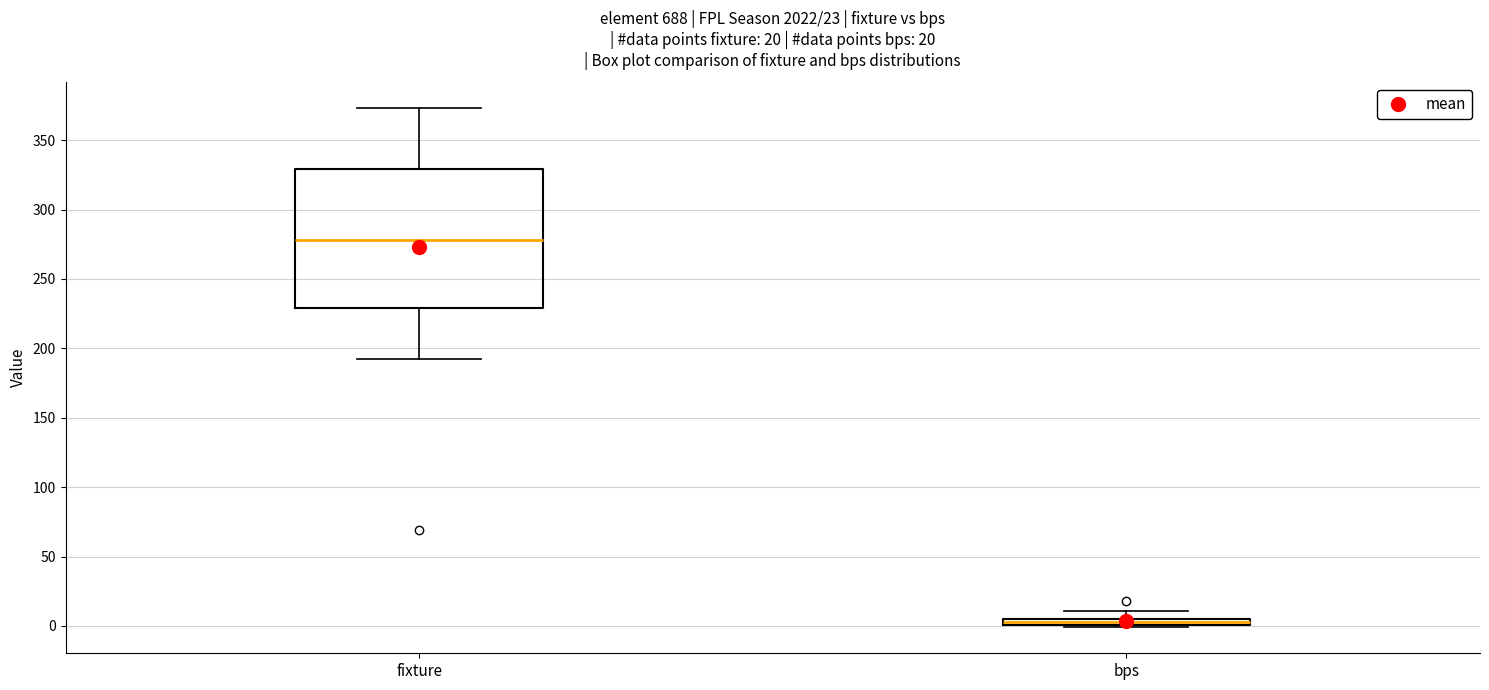

Which box is the tallest, from its lower edge to its upper edge?

fixture